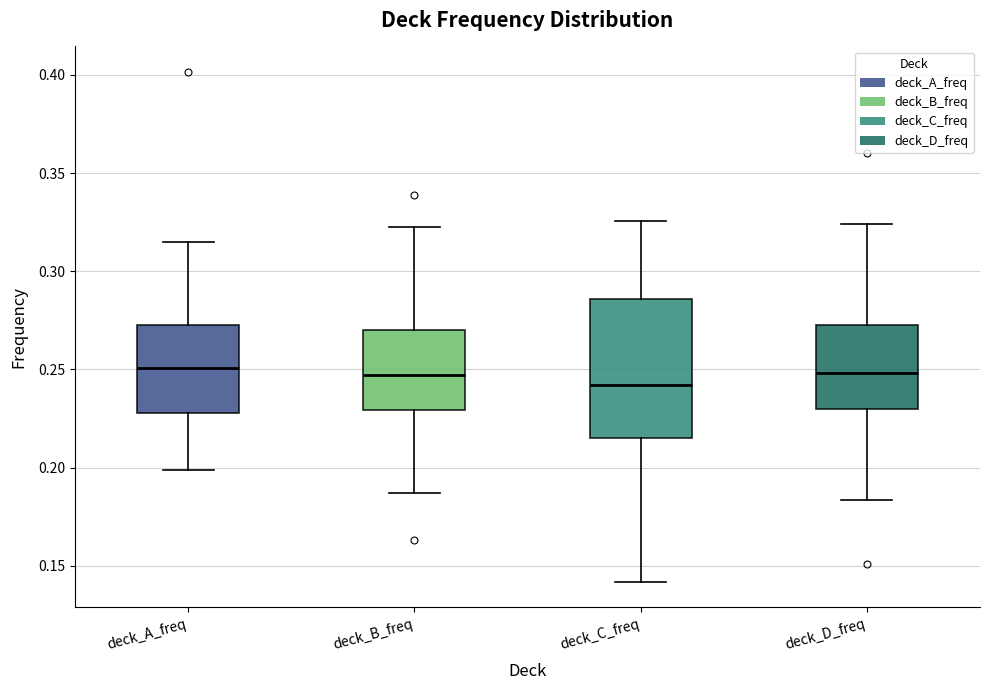

Reading left to right, read every box against the y-axis: the position of its median line, the range the box covers, and the ends of its whiskers. The values are not printed on the chart, so give them approximately, as read against the axis.

deck_A_freq: median 0.250, box 0.230 to 0.270, whiskers 0.200 to 0.315
deck_B_freq: median 0.245, box 0.230 to 0.270, whiskers 0.185 to 0.320
deck_C_freq: median 0.240, box 0.215 to 0.285, whiskers 0.140 to 0.325
deck_D_freq: median 0.250, box 0.230 to 0.275, whiskers 0.185 to 0.325